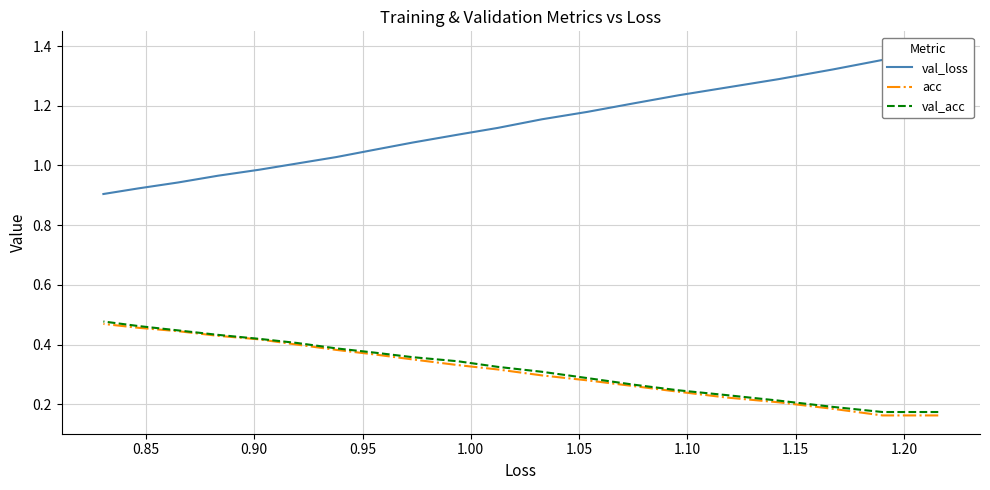

Which series has the largest range (max minus min)?

val_loss